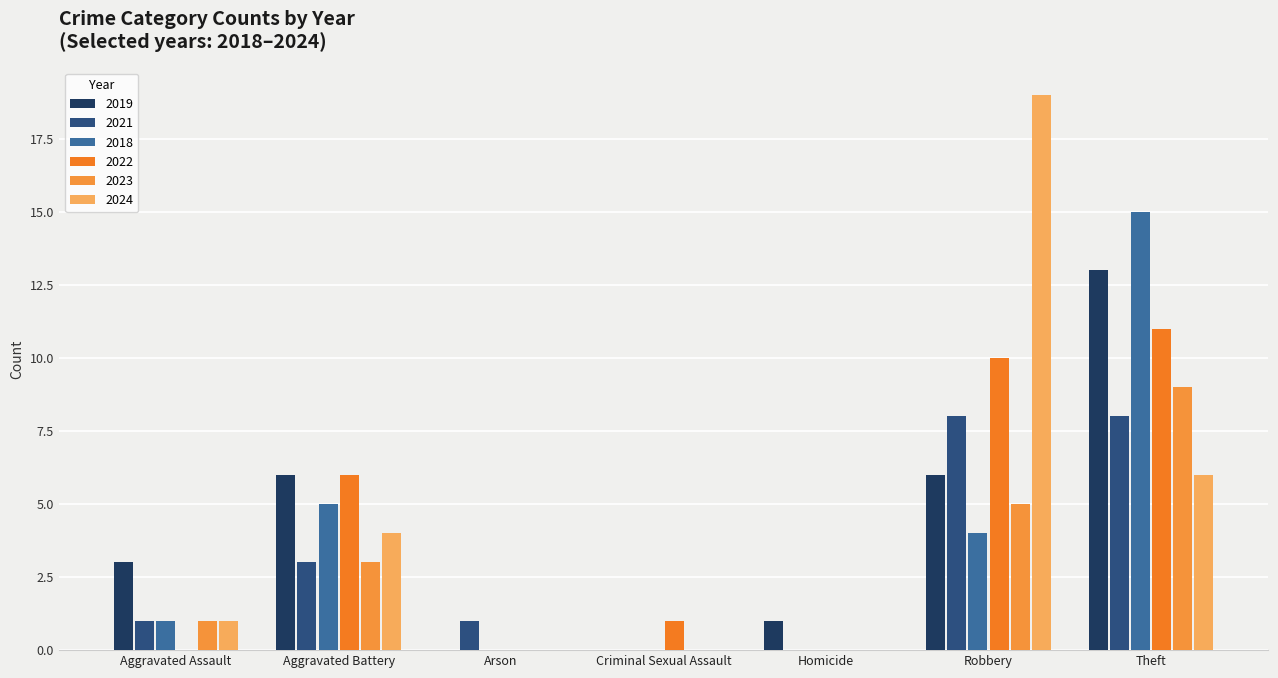

Is the value of 2024 at Arson greater than the value of 2019 at Arson?

No